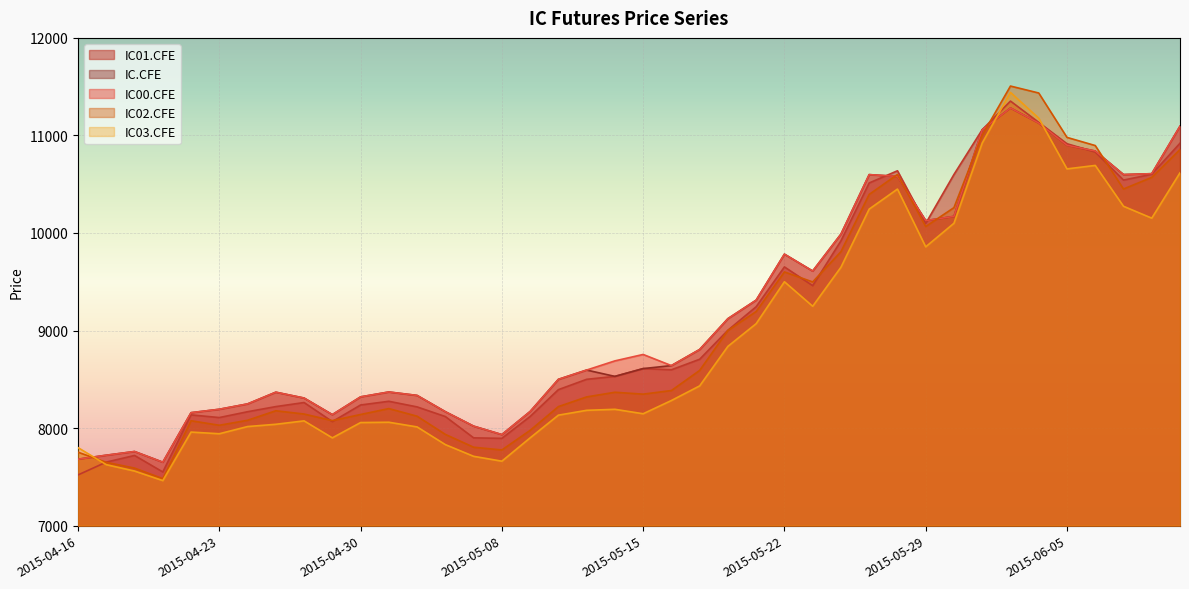

Which series has the widest spread of values?

IC02.CFE